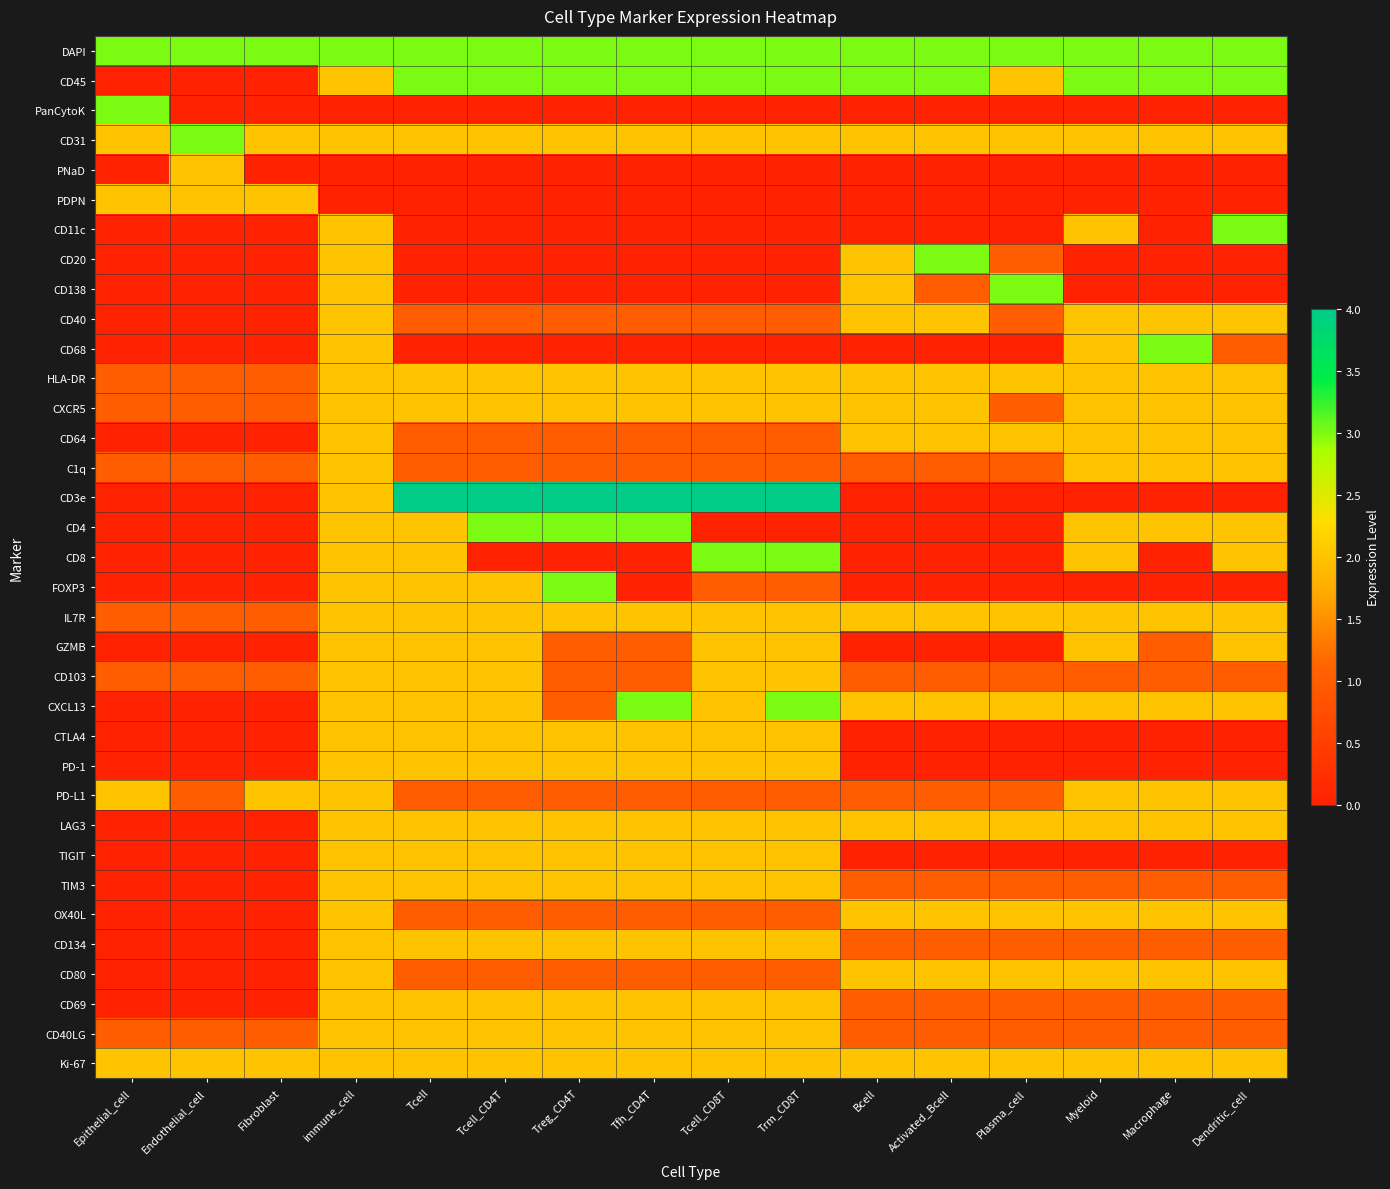

Which category has the highest value across all series?

Tcell